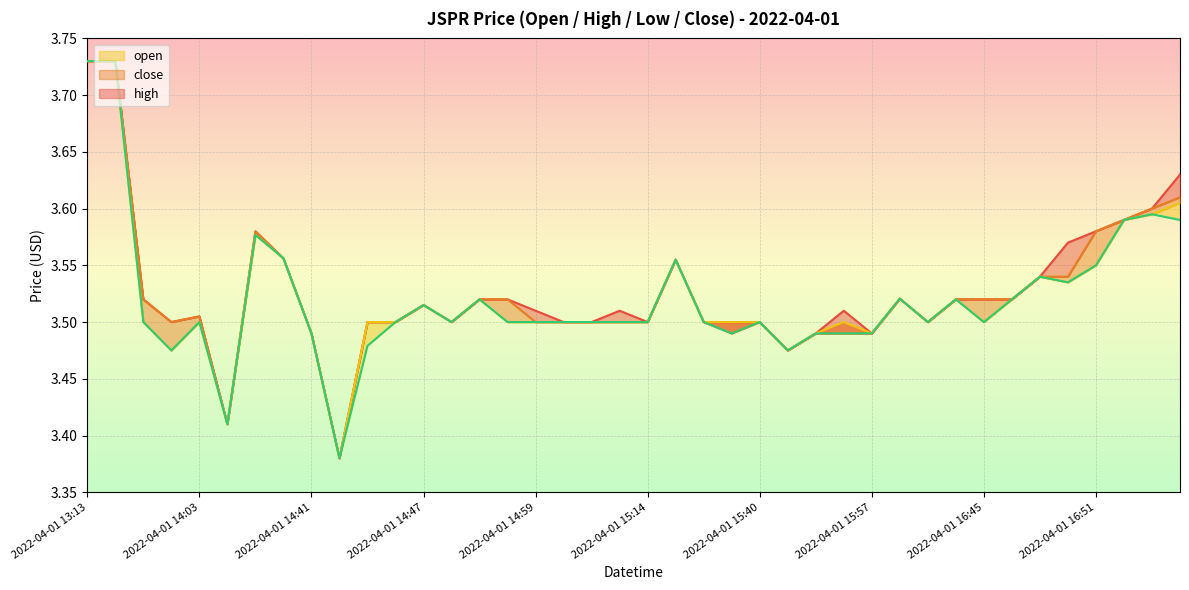

True or false: open line and high line intersect in this chart.

False